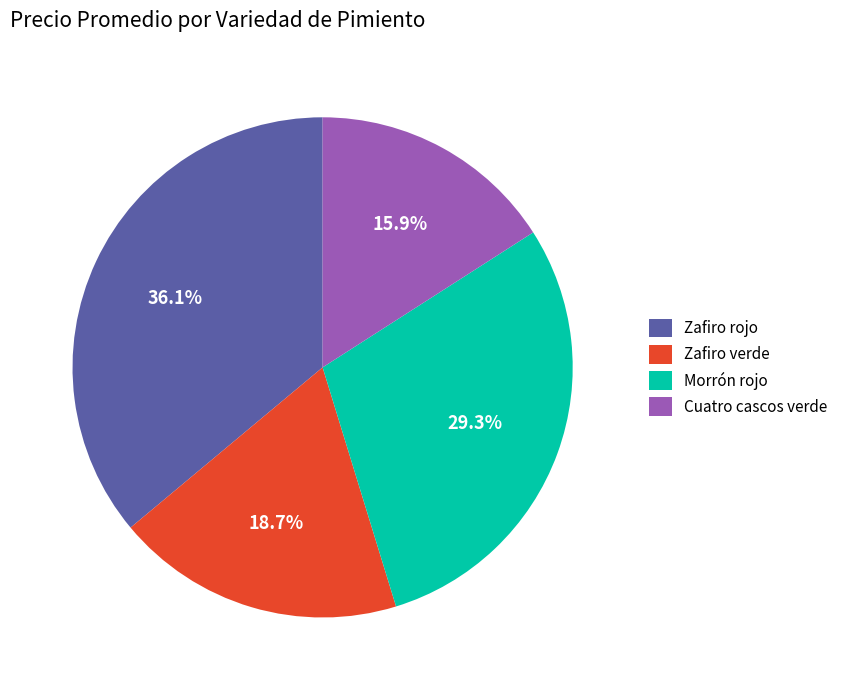

How many slices are in this pie chart?

4